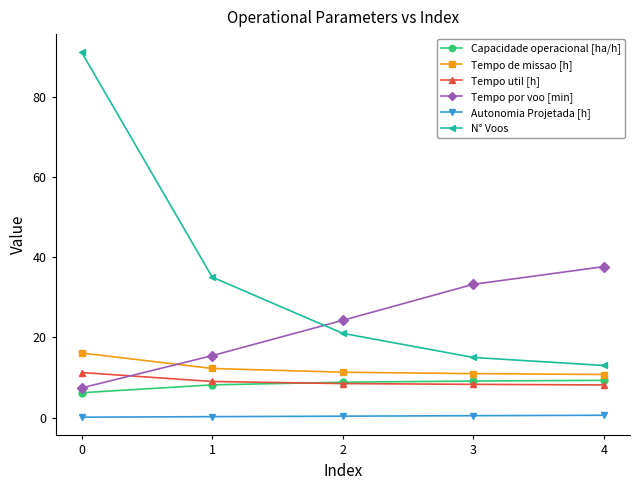

True or false: Tempo por voo [min] has more than 0 interior local peaks.

False